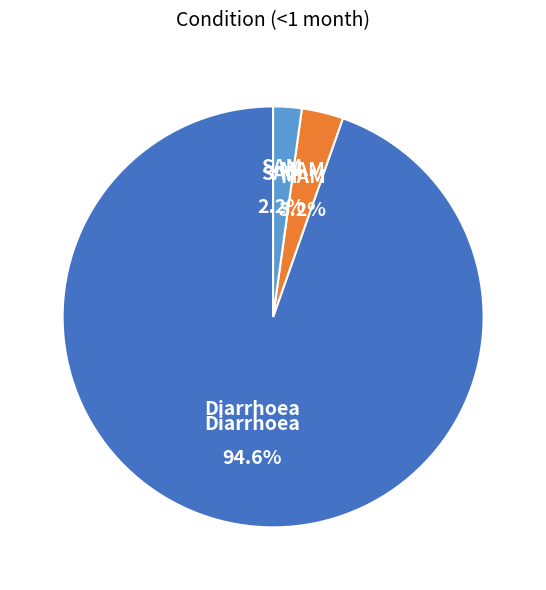

Does any single category account for the majority?

Yes